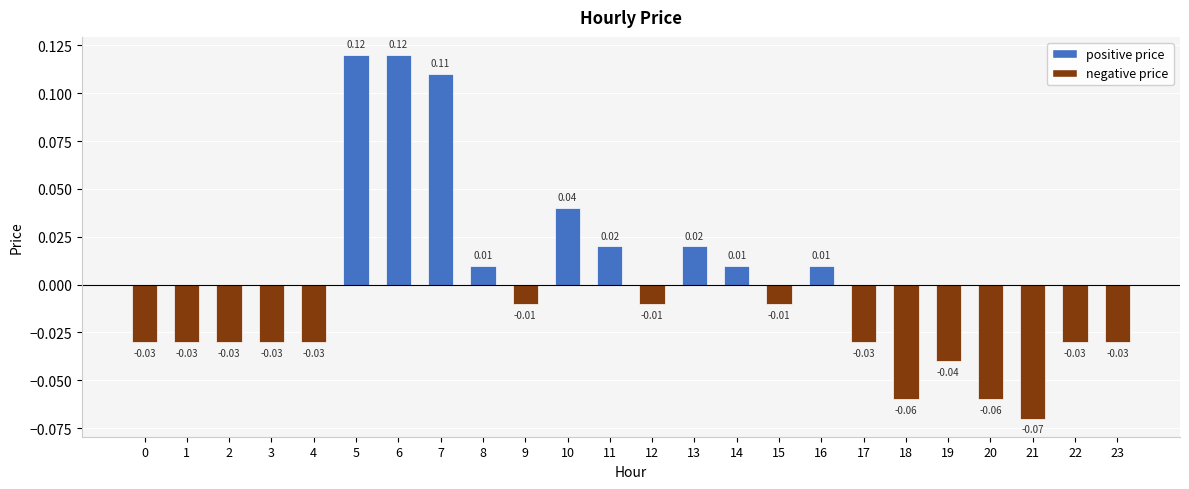

Which has a higher value, 8 or 19?

8